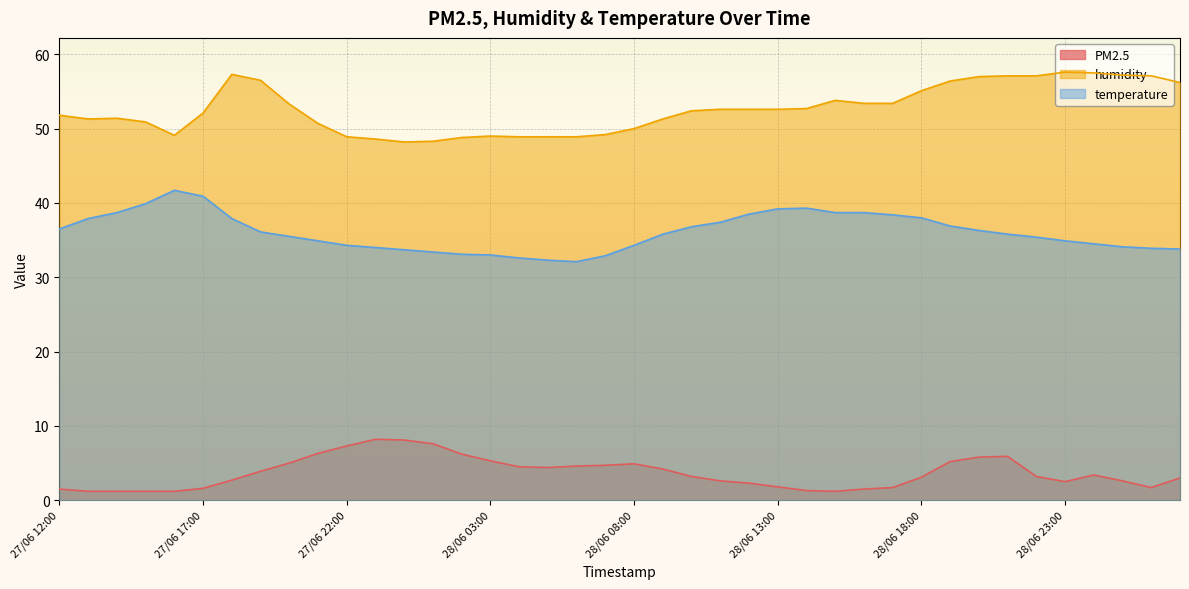

True or false: PM2.5 and temperature cross at least once.

False